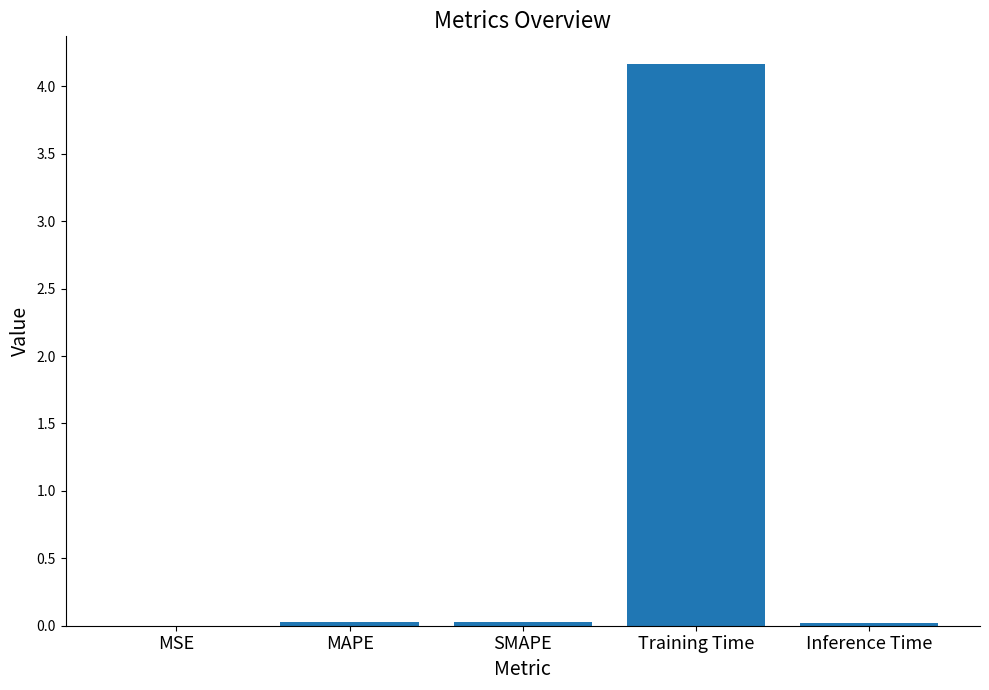

What is the change in value from MSE to Training Time?

+4.2